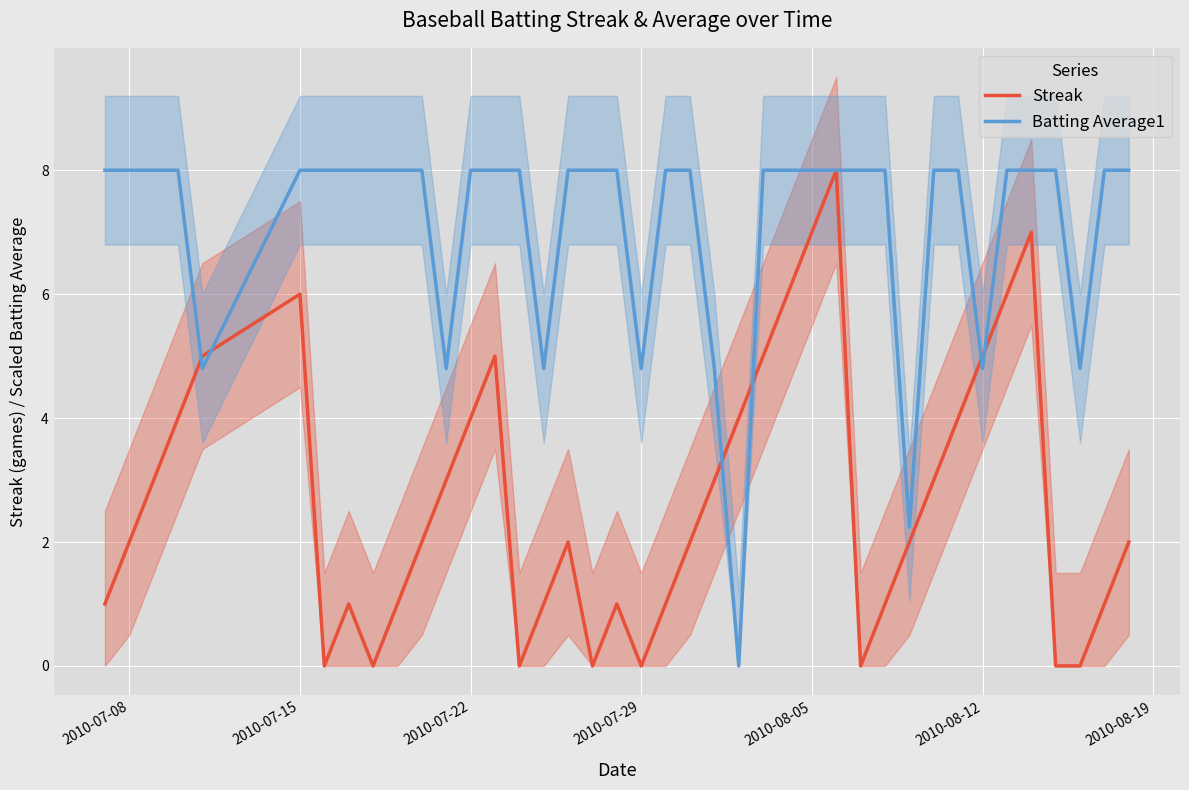

What is the difference between the maximum and second lowest values in the Streak series?

8.0